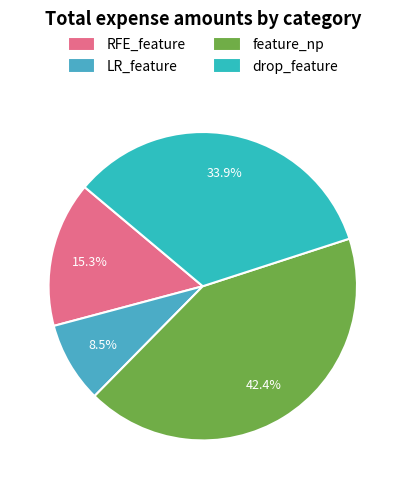

To the nearest percent, what is the average slice percentage?

25%